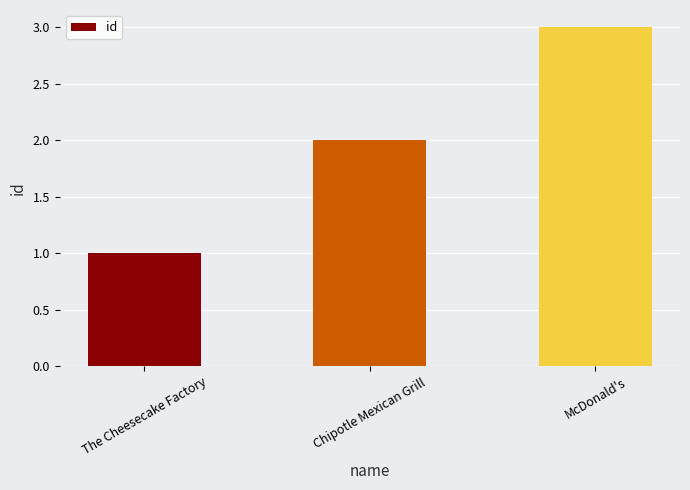

Does the chart contain stacked bars?

No